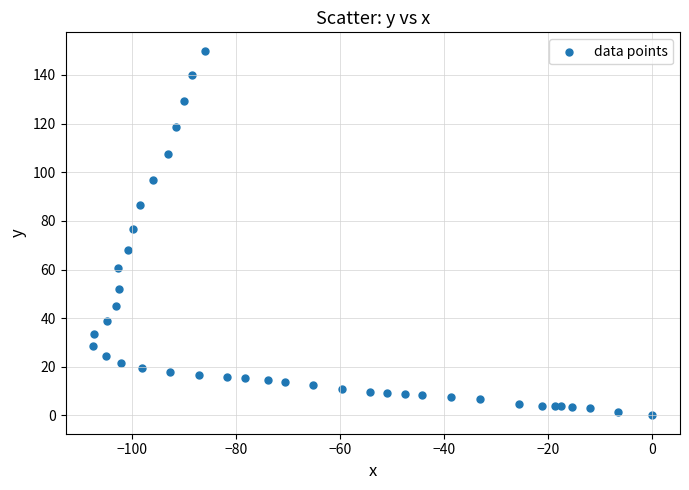

What Y value in the scatter plot is closest to 75?

76.8